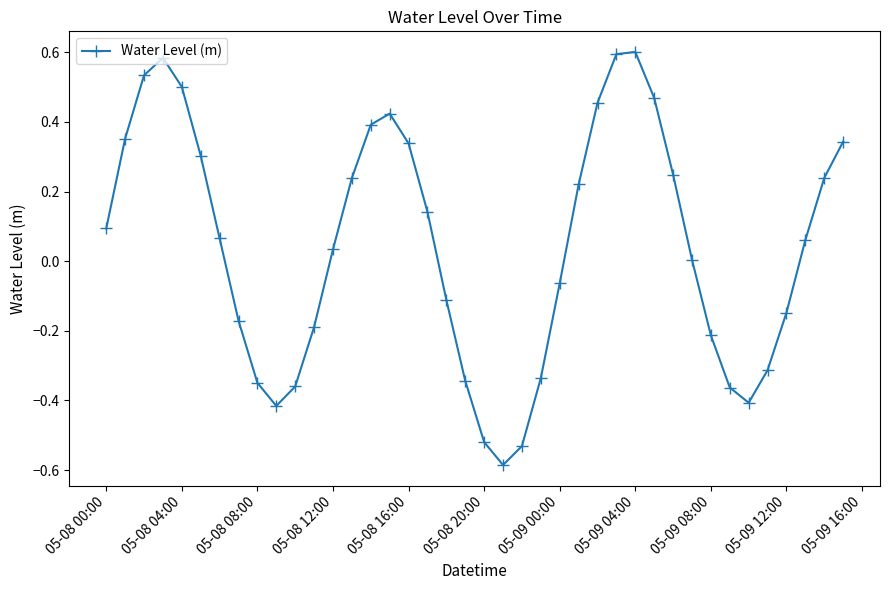

True or false: there are more than 0 points higher than both neighbors.

True